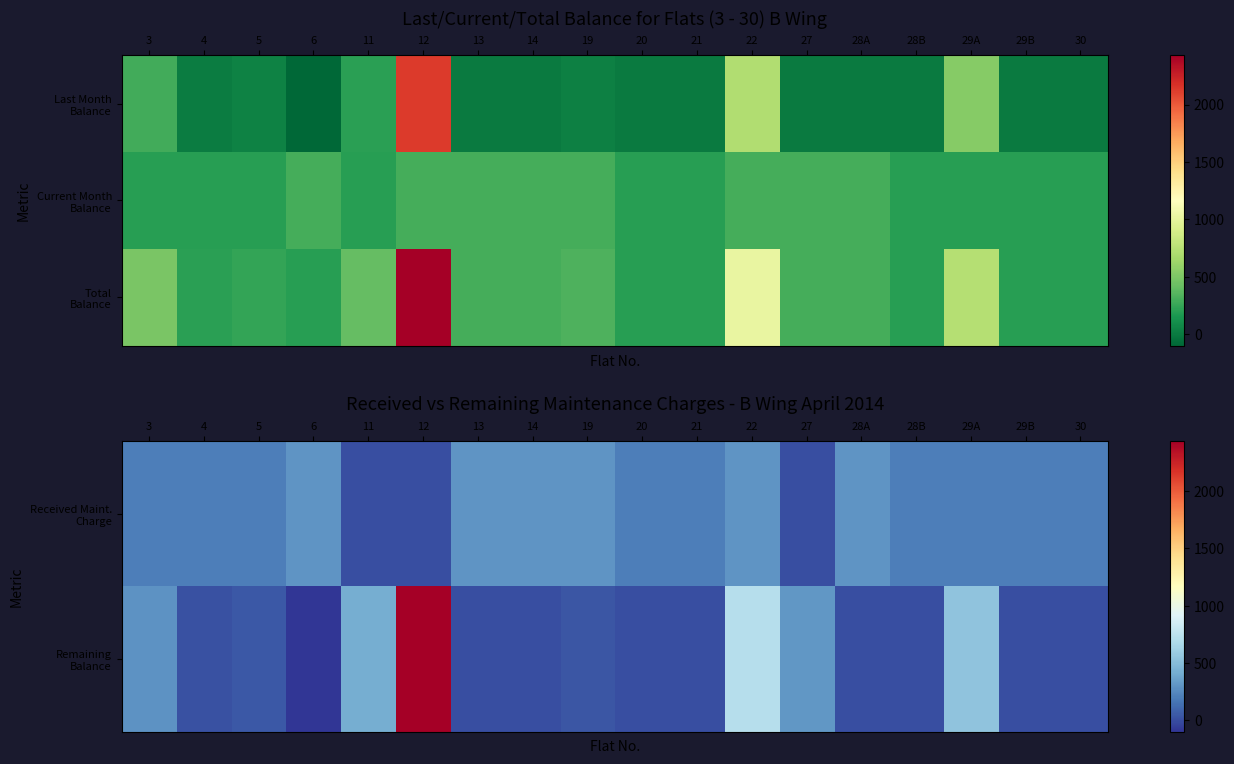

How many positive values does the Received Maint. Charge series have?

15